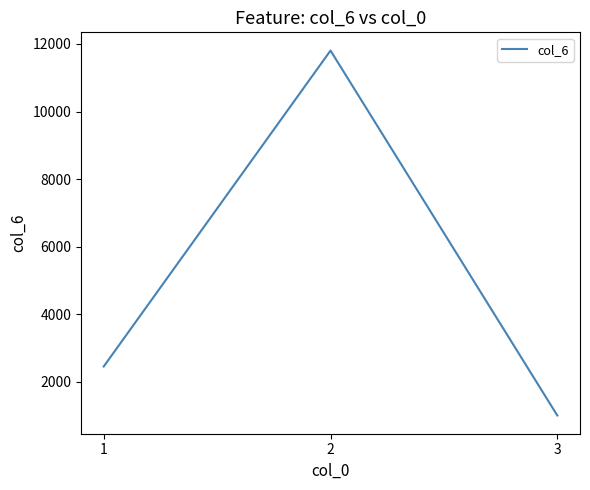

How many lines are shown in the chart?

1